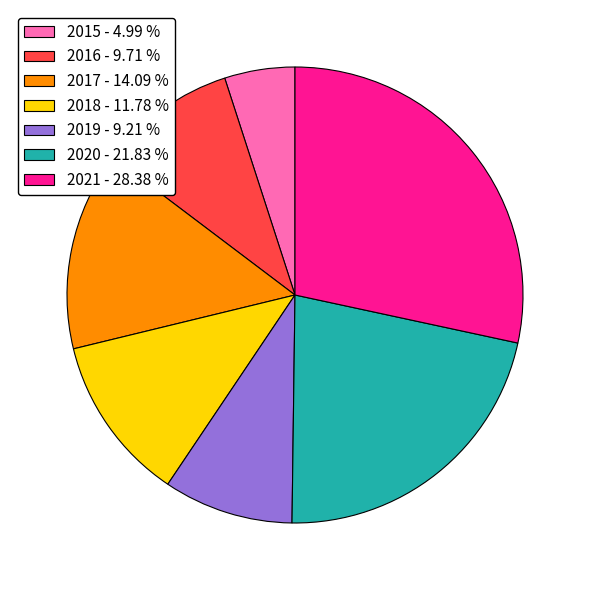

Does 2016 account for over 50% of the chart?

No